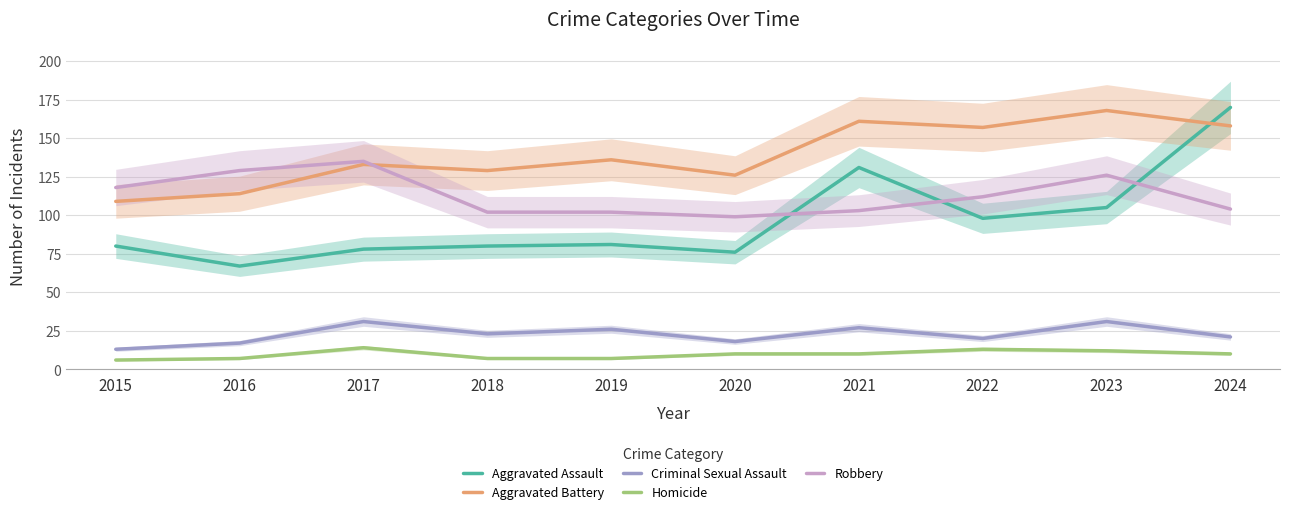

Which label corresponds to the largest value in the chart?

2024